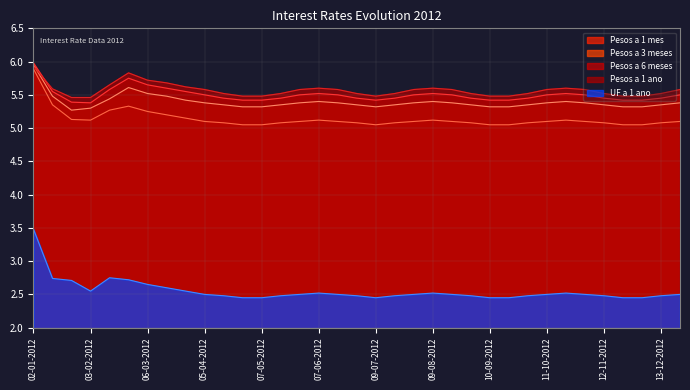

At 24-01-2012, list the series in order from smallest to largest.

UF a 1 ano, Pesos a 1 mes, Pesos a 3 meses, Pesos a 6 meses, Pesos a 1 ano